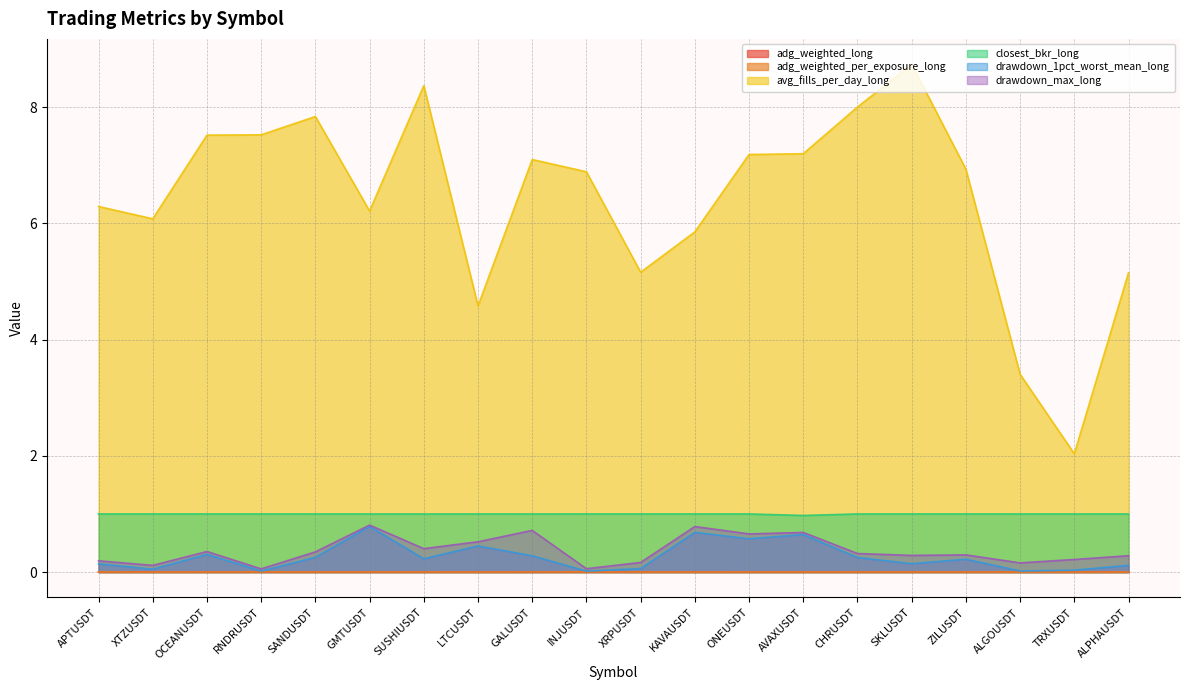

True or false: closest_bkr_long has a value of 1.0 at SKLUSDT.

True